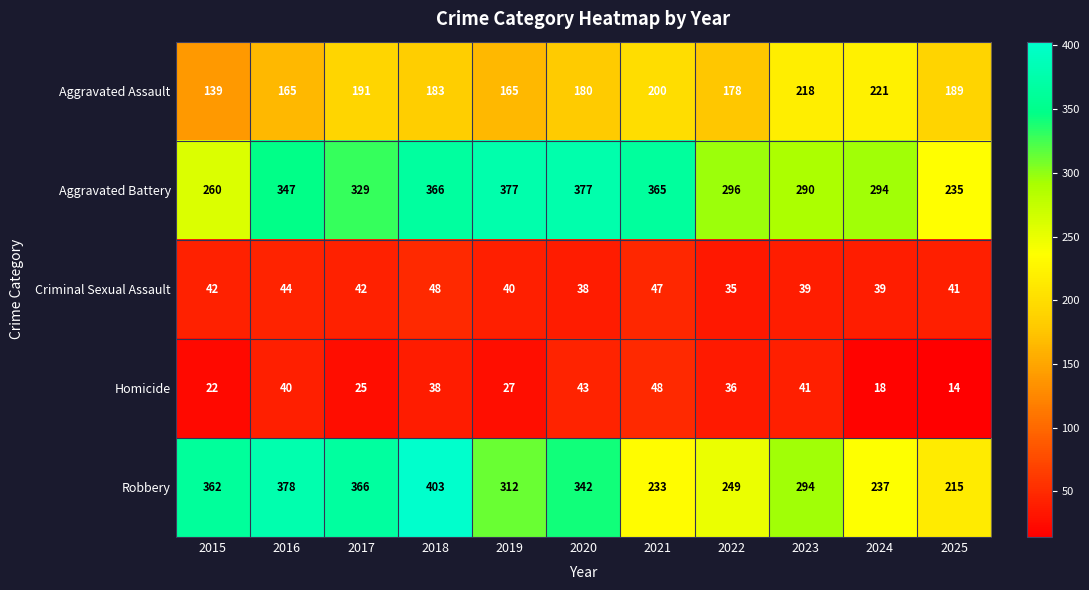

What is the spread (max minus min) of values at 2018?

365